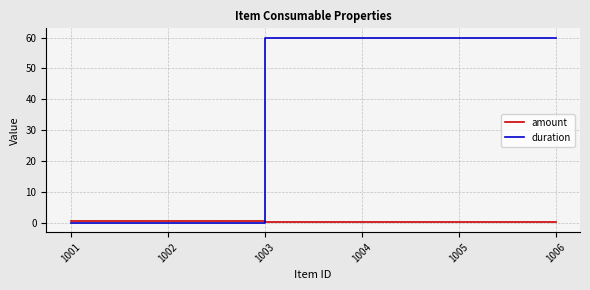

What is the sum of all amount values?

1.8